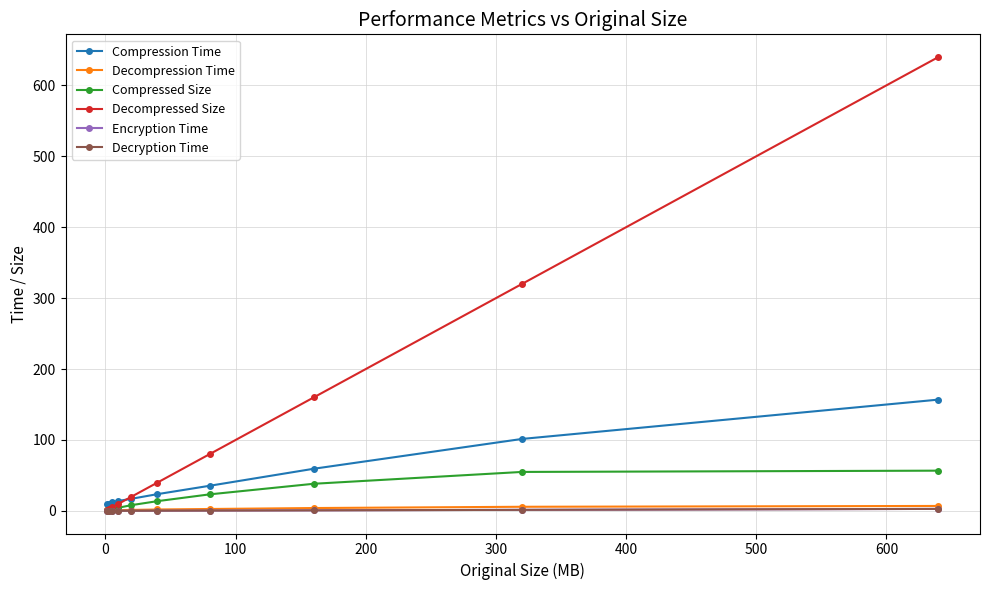

Which series has the largest range (max minus min)?

Decompressed Size